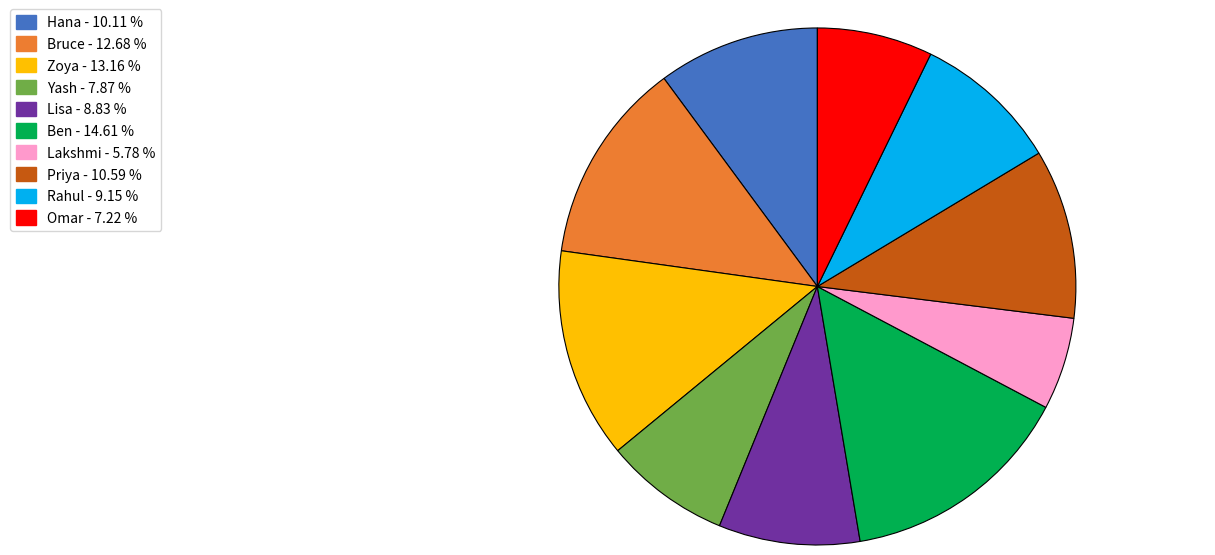

Which has a higher value, Lakshmi or Zoya?

Zoya